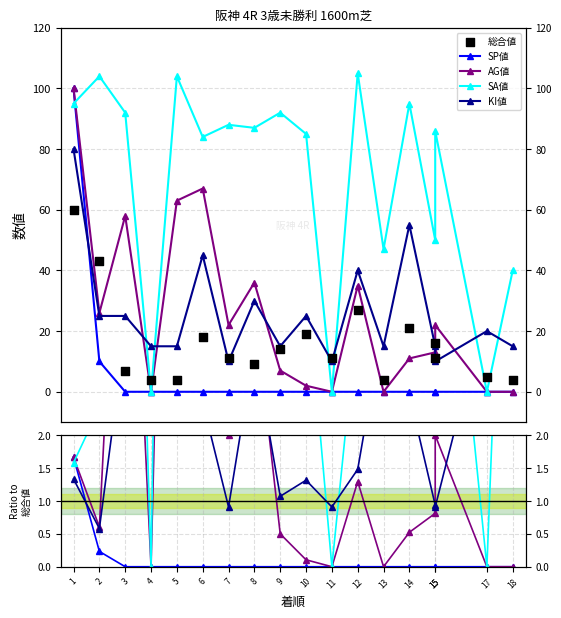

At which category is the sum across all series the highest?

1